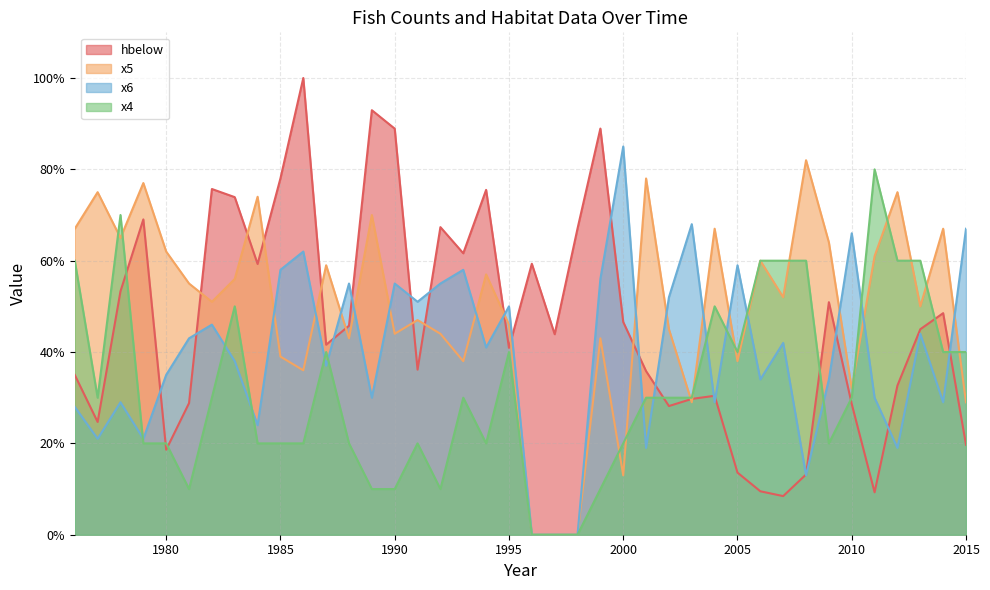

What is the maximum value for hbelow?

100.0